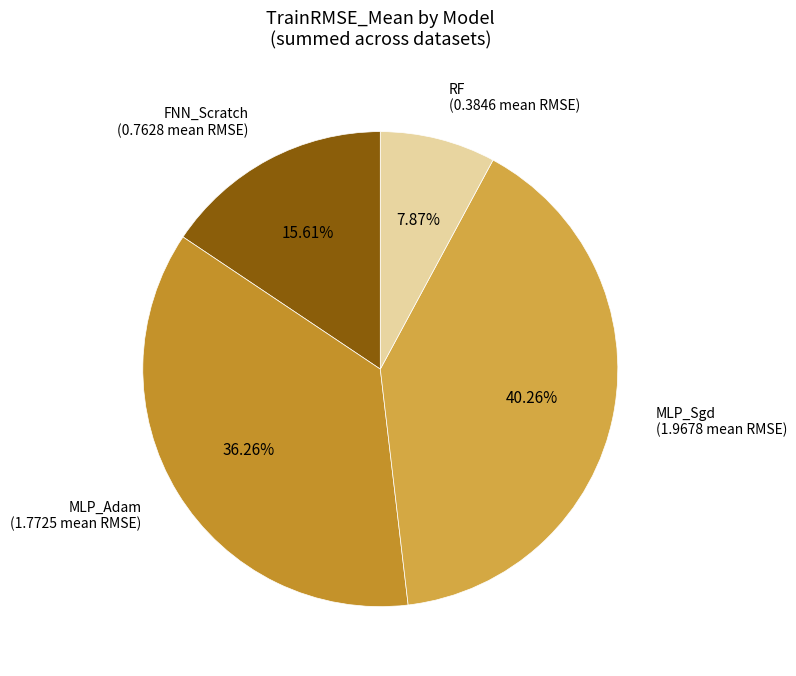

How many segments does this pie chart have?

4